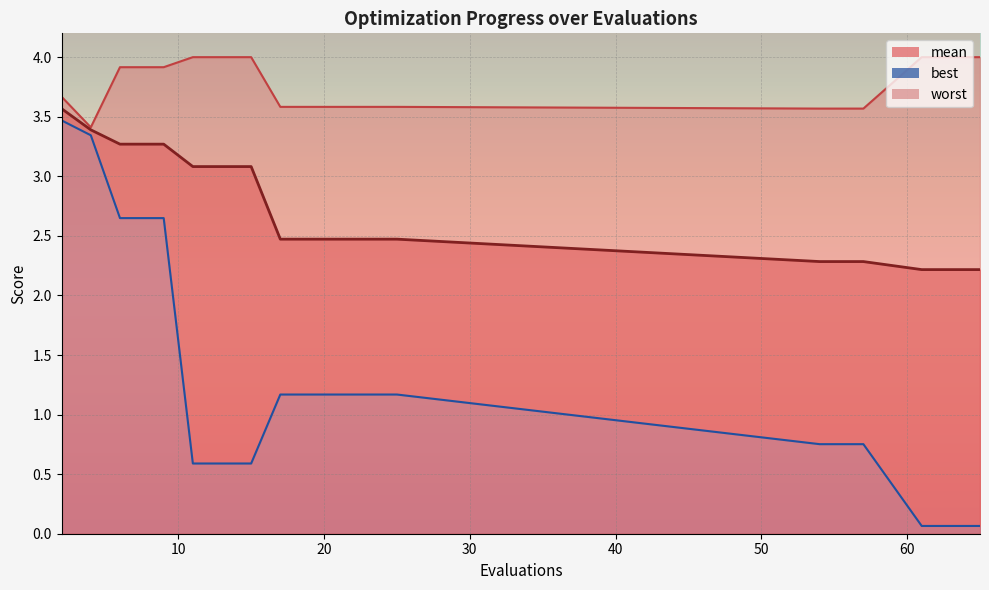

Where is mean nearest to the value 2?

61